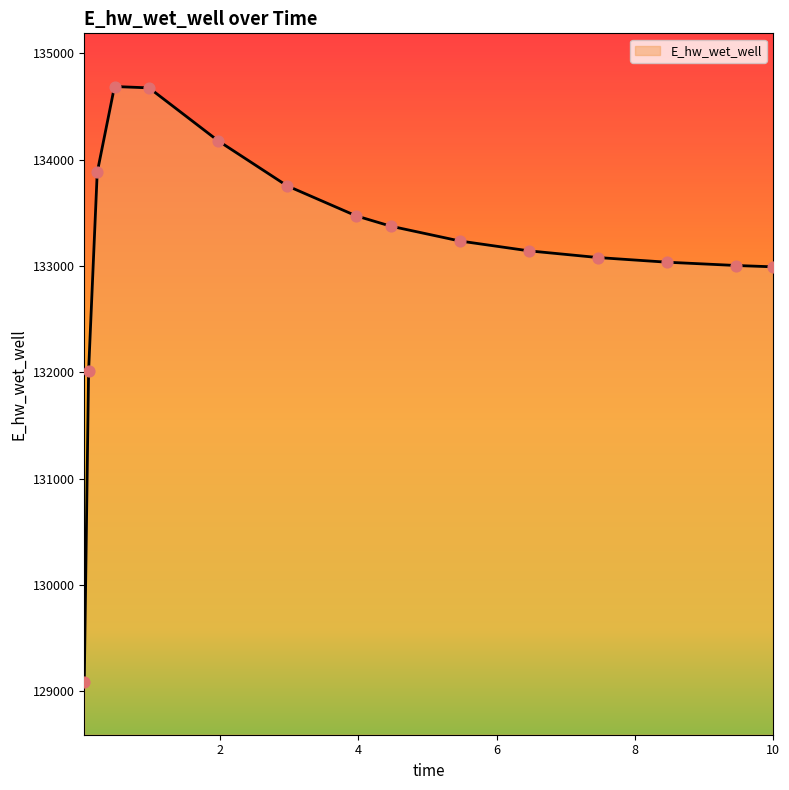

What is the difference between the maximum and minimum values?

5594.5